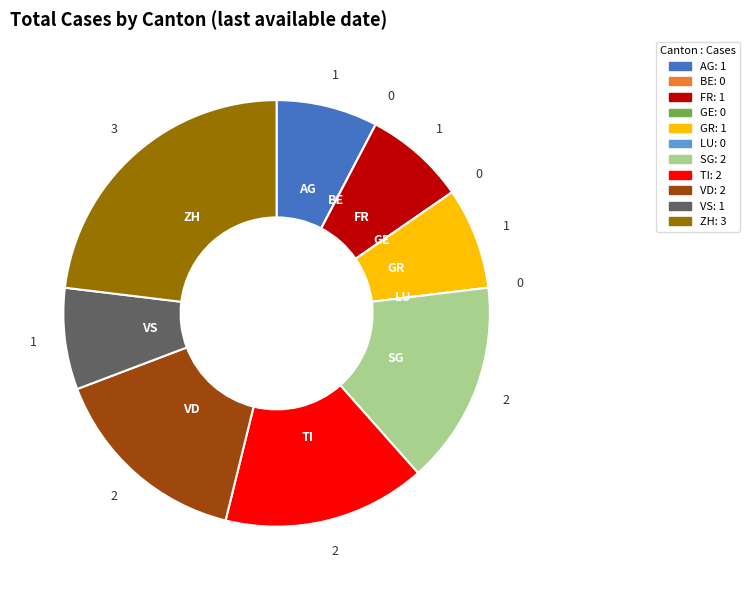

Which category has the biggest portion of the pie?

ZH